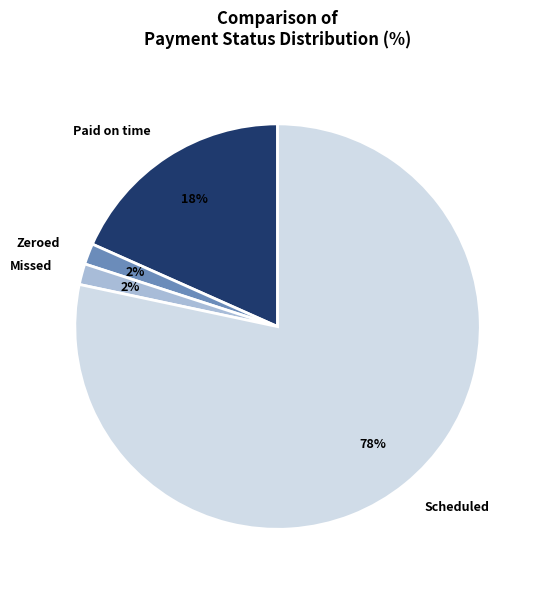

What percentage is the Scheduled slice, to the nearest percent?

78%